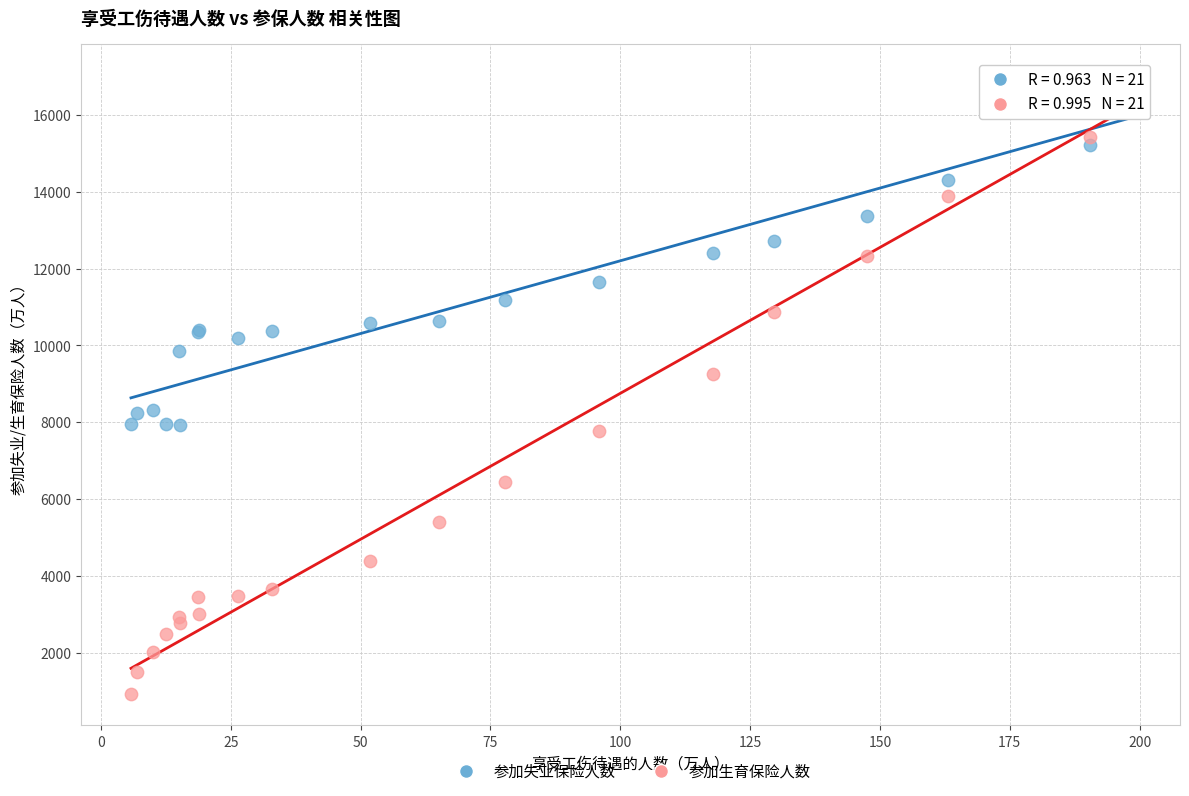

What are all the series names shown in the legend?

参加失业保险人数, 参加生育保险人数